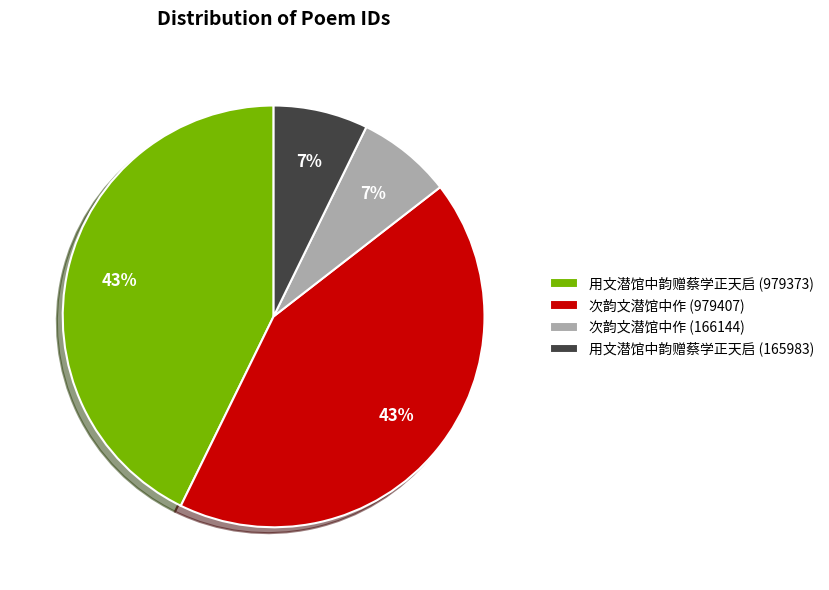

Is there a majority slice in this chart?

No